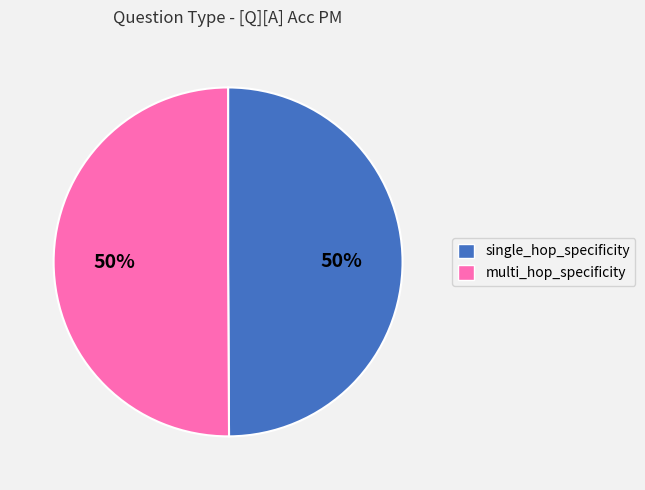

To the nearest percent, what percentage of the pie is multi_hop_specificity?

50%